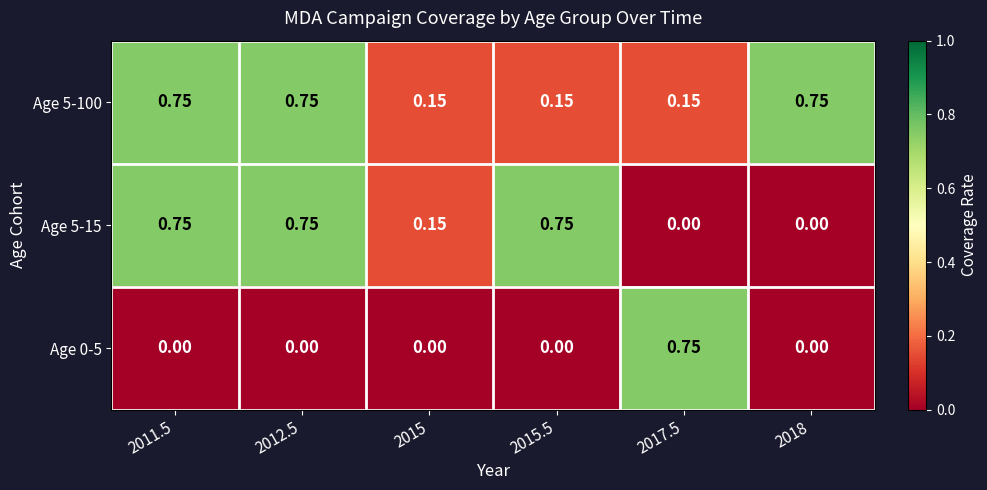

Which series has the largest total across all categories?

Age 5-100